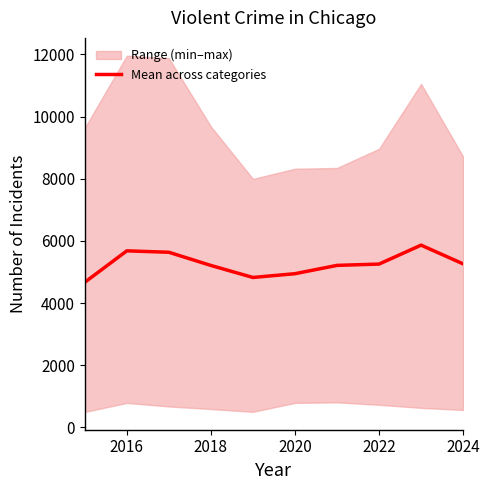

What is the difference between the maximum and minimum values?

1195.4